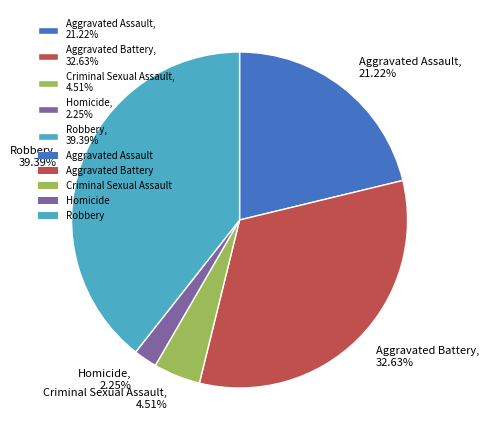

Combined, what portion of the pie is Homicide and Criminal Sexual Assault?

6.8%